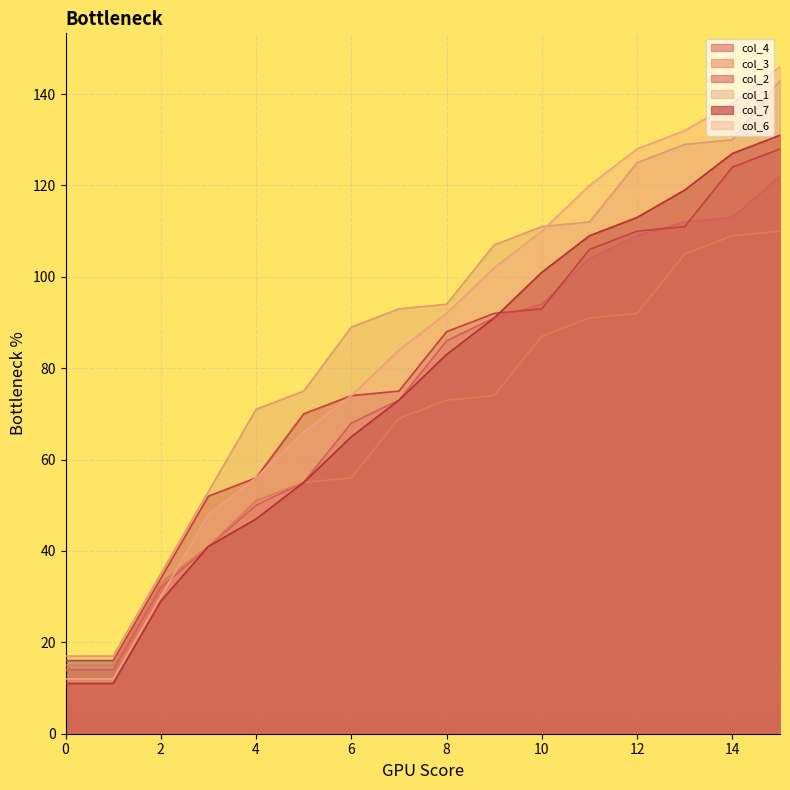

At how many categories does at least one series exceed 73?

11